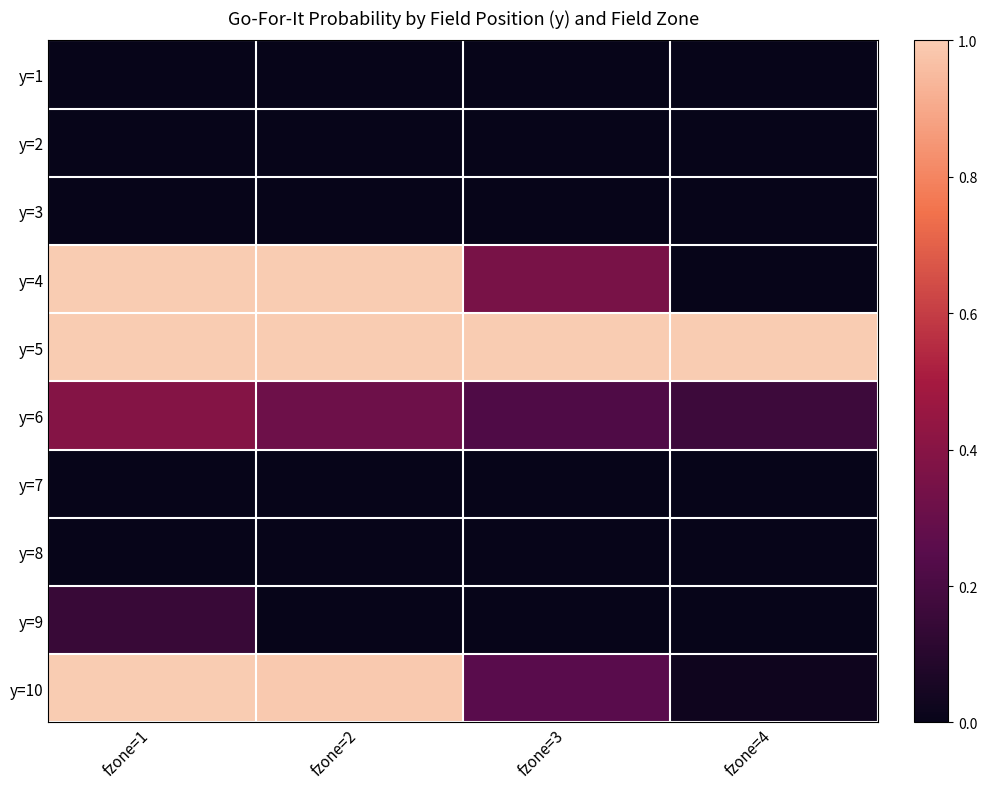

What is the spread (max minus min) of values at fzone=4?

1.0